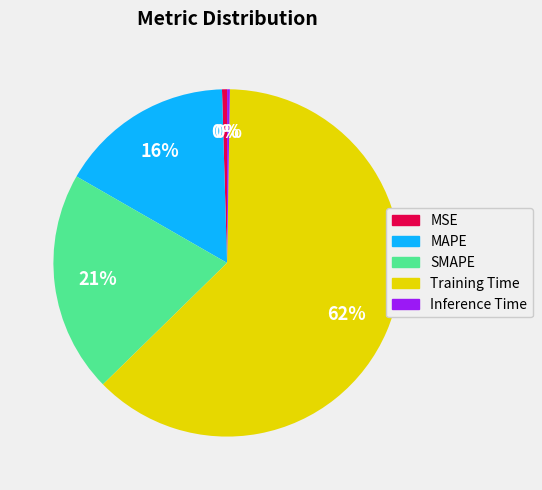

Is there a majority slice in this chart?

Yes